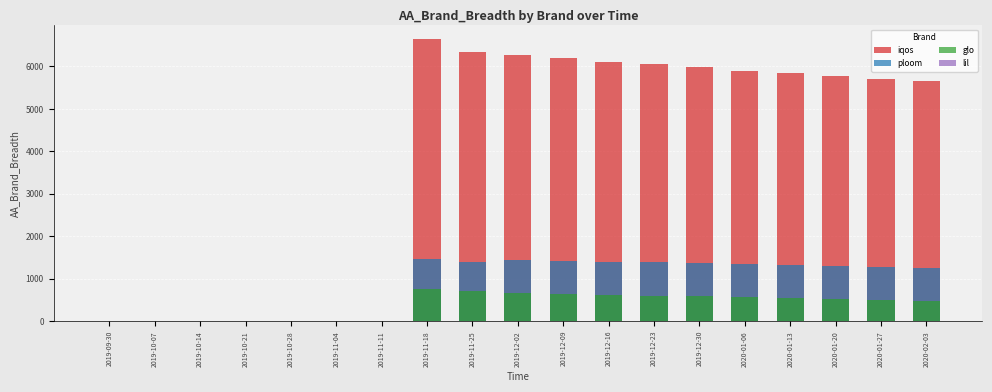

Reading left to right, list all the values displayed in this chart.

iqos: 0.0	0.0	0.0	0.0	0.0	0.0	0.0	6637.9	6330.1	6273.8	6200.0	6100.0	6050.0	5980.0	5900.0	5850.0	5780.0	5700.0	5650.0
ploom: 0.0	0.0	0.0	0.0	0.0	0.0	0.0	1452.1	1401.9	1446.5	1420.0	1400.0	1380.0	1360.0	1340.0	1320.0	1300.0	1280.0	1260.0
glo: 0.0	0.0	0.0	0.0	0.0	0.0	0.0	752.5	704.2	660.4	640.0	620.0	600.0	580.0	560.0	540.0	520.0	500.0	480.0
lil: 0.0	0.0	0.0	0.0	0.0	0.0	0.0	0.5	0.5	0.5	0.5	0.5	0.5	0.5	0.5	0.5	0.5	0.5	0.5